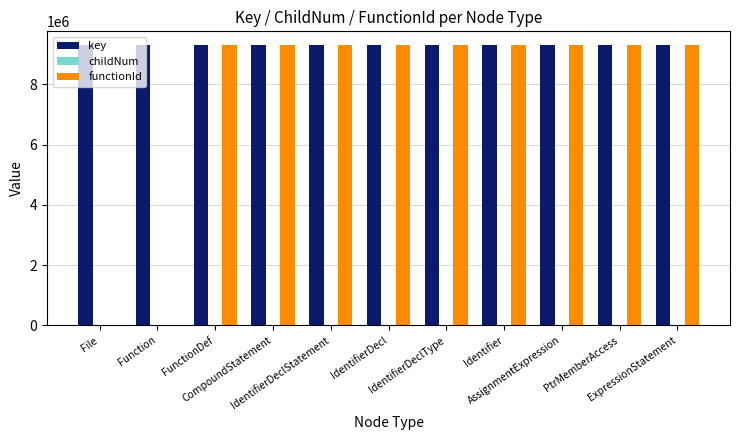

What is the greatest value displayed?

9291363